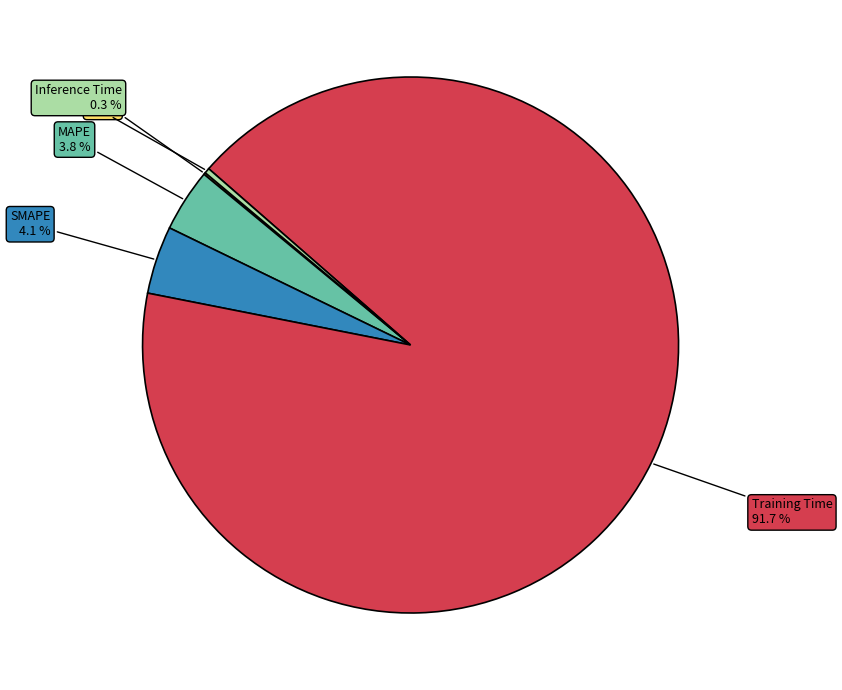

Does any single category account for the majority?

Yes